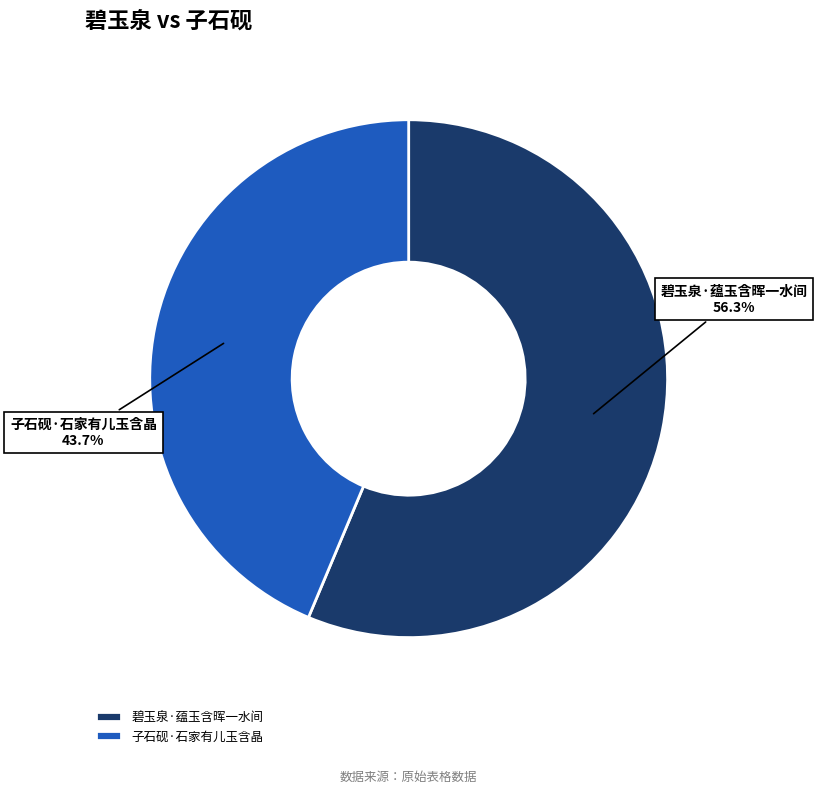

Between 碧玉泉·蕴玉含晖一水间 and 子石砚·石家有儿玉含晶, which is larger?

碧玉泉·蕴玉含晖一水间